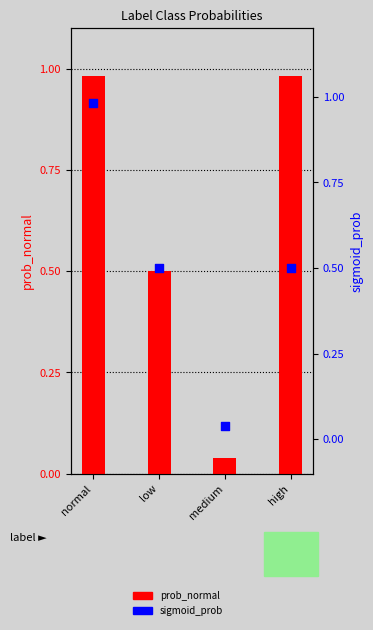

At which category is the sum across all series the highest?

normal